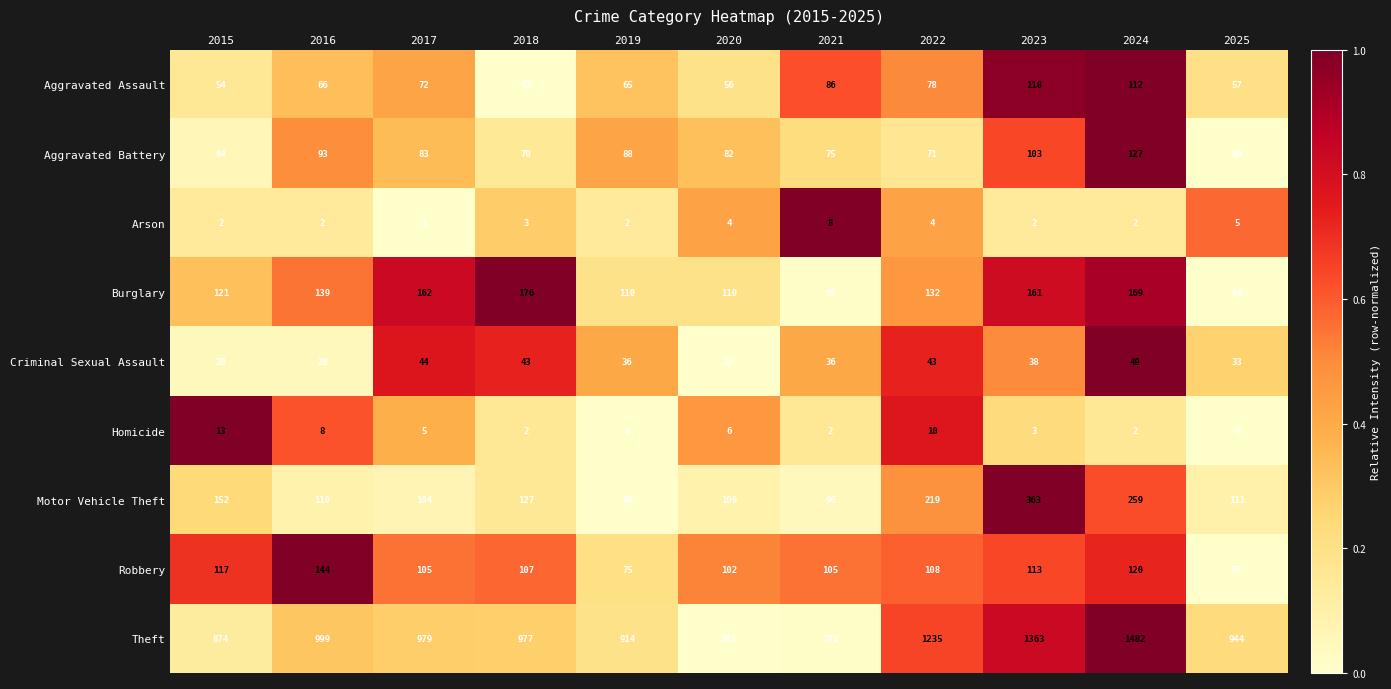

At how many categories does at least one series exceed 1146?

3